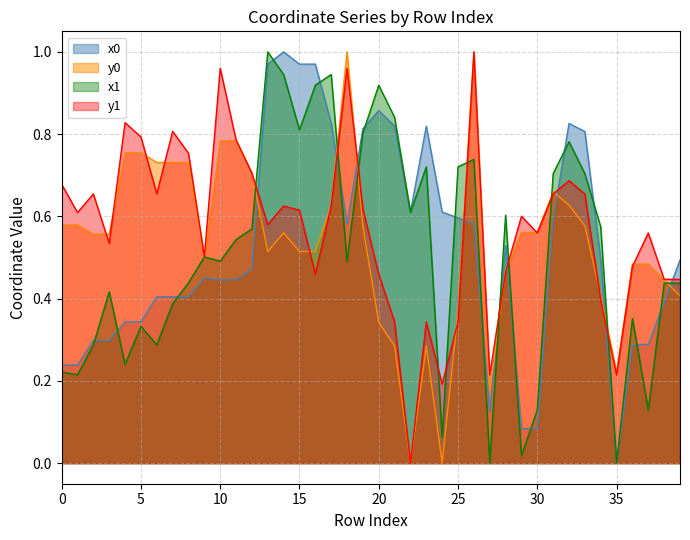

Reading left to right, what are all the values shown in this chart?

x0: 0=0.2	1=0.2	2=0.3	3=0.3	4=0.3	5=0.3	6=0.4	7=0.4	8=0.4	9=0.5	10=0.4	11=0.4	12=0.5	13=1.0	14=1.0	15=1.0	16=1.0	17=0.8	18=0.6	19=0.8	20=0.9	21=0.8	22=0.6	23=0.8	24=0.6	25=0.6	26=0.6	27=0.1	28=0.5	29=0.1	30=0.1	31=0.6	32=0.8	33=0.8	34=0.5	35=0.0	36=0.3	37=0.3	38=0.4	39=0.5
y0: 0=0.6	1=0.6	2=0.6	3=0.6	4=0.8	5=0.8	6=0.7	7=0.7	8=0.7	9=0.5	10=0.8	11=0.8	12=0.7	13=0.5	14=0.6	15=0.5	16=0.5	17=0.6	18=1.0	19=0.6	20=0.3	21=0.3	22=0.0	23=0.3	24=0.0	25=0.4	26=1.0	27=0.2	28=0.5	29=0.6	30=0.6	31=0.7	32=0.6	33=0.6	34=0.4	35=0.2	36=0.5	37=0.5	38=0.4	39=0.4
x1: 0=0.2	1=0.2	2=0.3	3=0.4	4=0.2	5=0.3	6=0.3	7=0.4	8=0.4	9=0.5	10=0.5	11=0.5	12=0.6	13=1.0	14=0.9	15=0.8	16=0.9	17=0.9	18=0.5	19=0.8	20=0.9	21=0.8	22=0.6	23=0.7	24=0.1	25=0.7	26=0.7	27=0.0	28=0.6	29=0.0	30=0.1	31=0.7	32=0.8	33=0.7	34=0.6	35=0.0	36=0.4	37=0.1	38=0.4	39=0.4
y1: 0=0.7	1=0.6	2=0.7	3=0.5	4=0.8	5=0.8	6=0.7	7=0.8	8=0.8	9=0.5	10=1.0	11=0.8	12=0.7	13=0.6	14=0.6	15=0.6	16=0.5	17=0.6	18=1.0	19=0.6	20=0.5	21=0.3	22=0.0	23=0.3	24=0.2	25=0.3	26=1.0	27=0.2	28=0.5	29=0.6	30=0.6	31=0.7	32=0.7	33=0.7	34=0.4	35=0.2	36=0.5	37=0.6	38=0.4	39=0.4